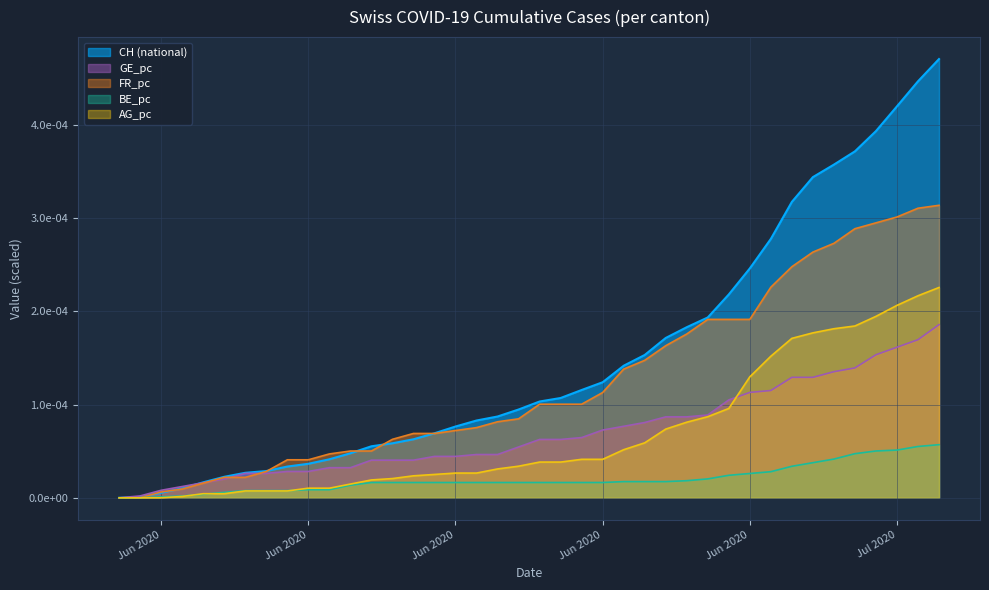

True or false: GE_pc and CH intersect in this chart.

True